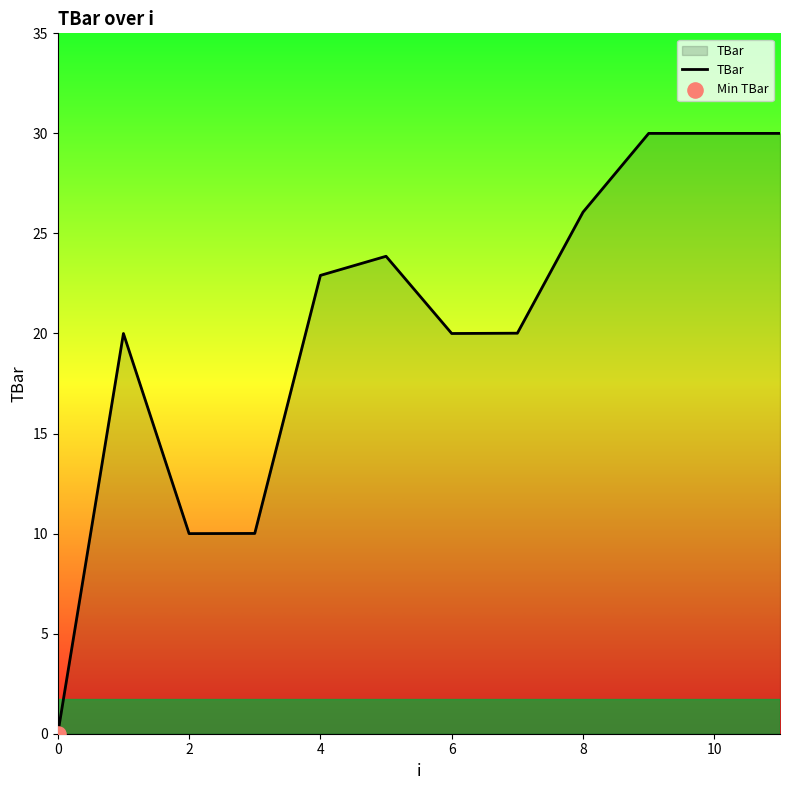

What is the greatest value displayed?

30.0